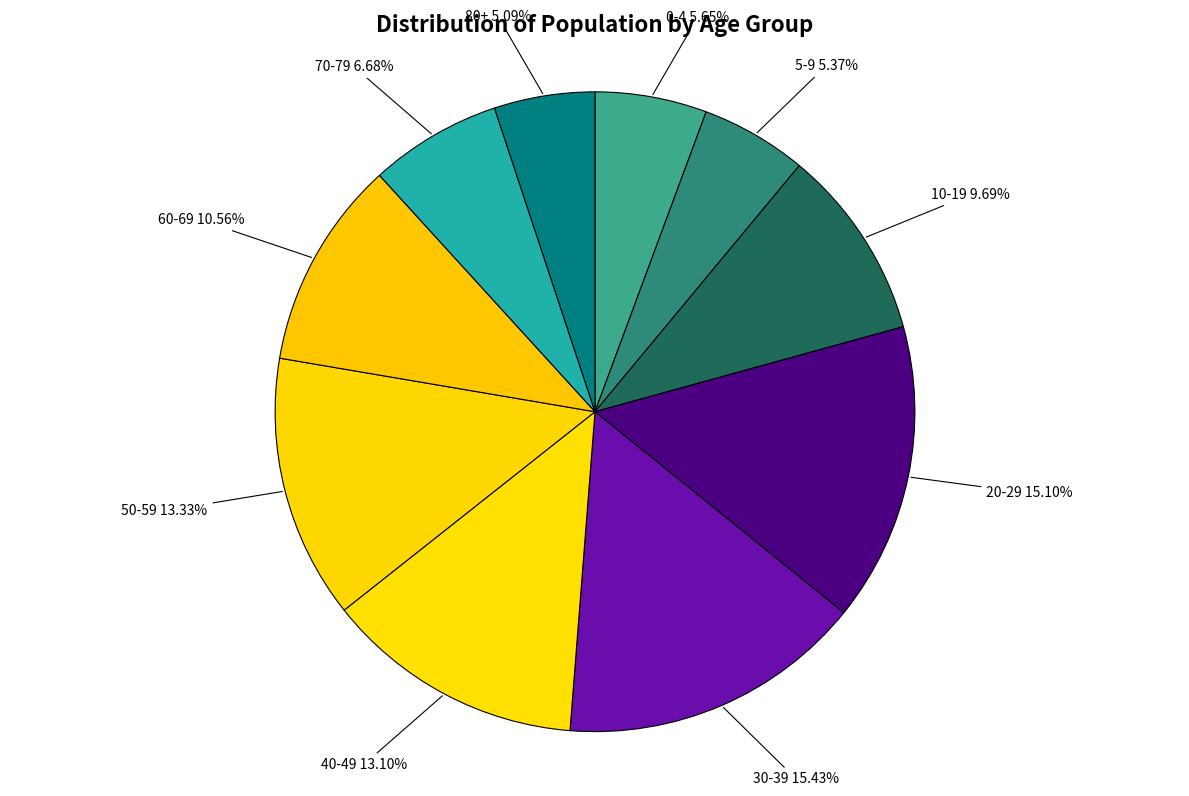

Does any single category account for the majority?

No